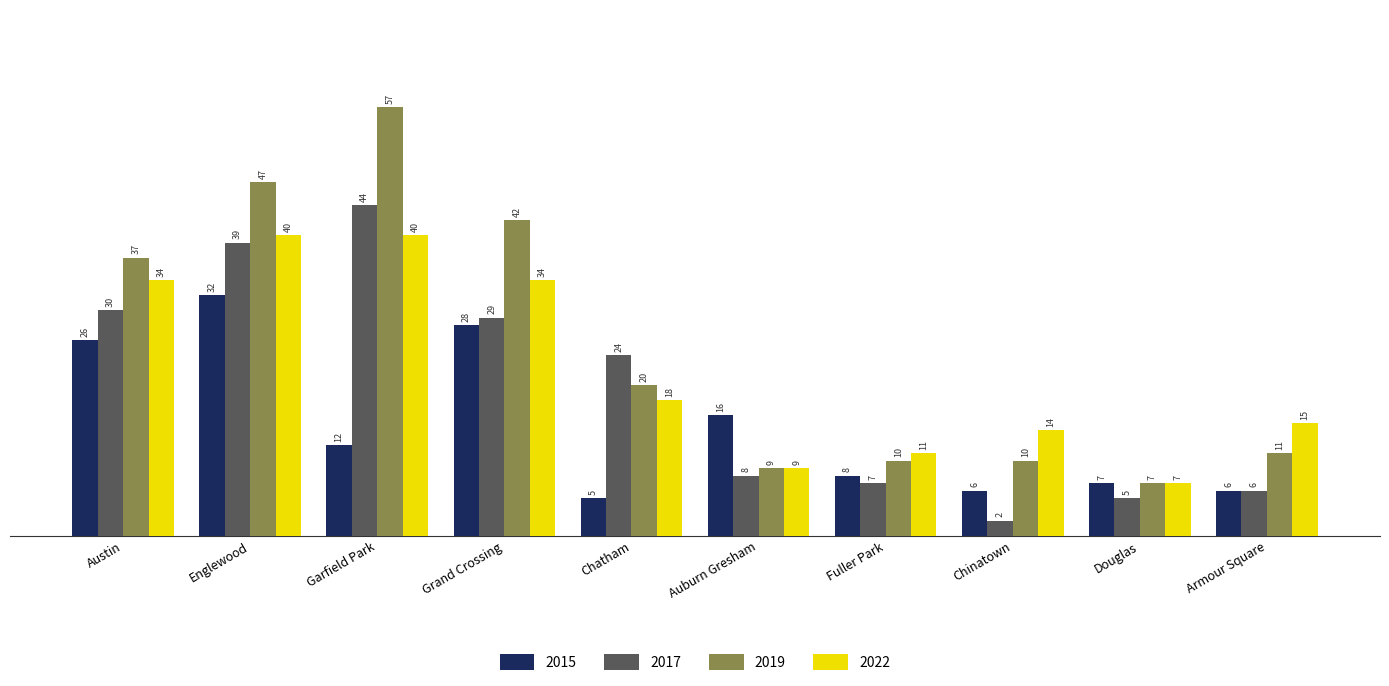

What is the average value of the 2022 series?

22